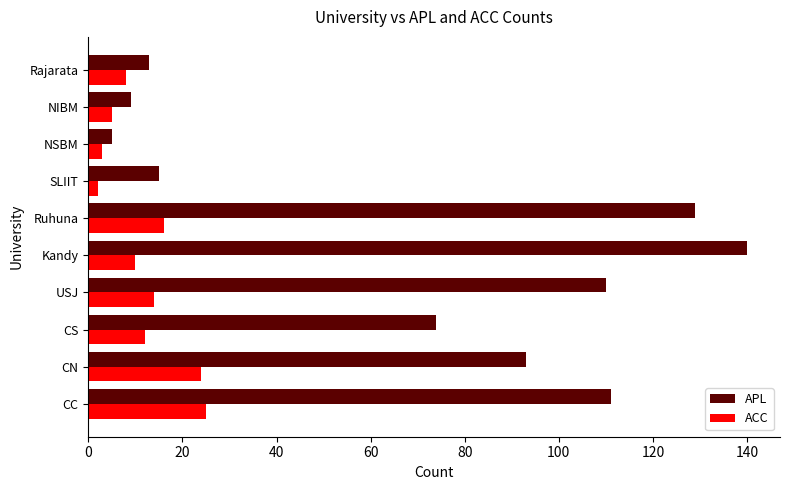

Which series has the largest range (max minus min)?

APL